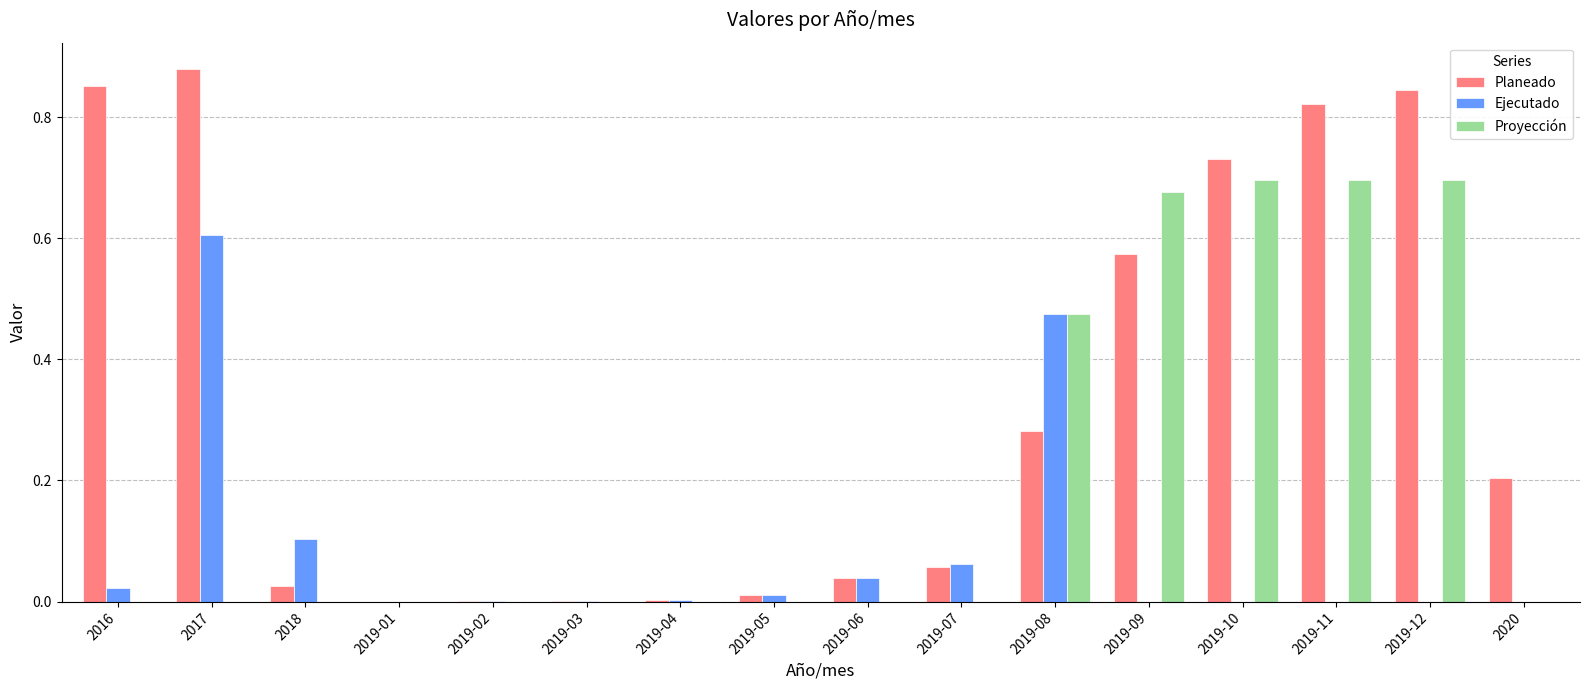

Are the bars horizontal?

No